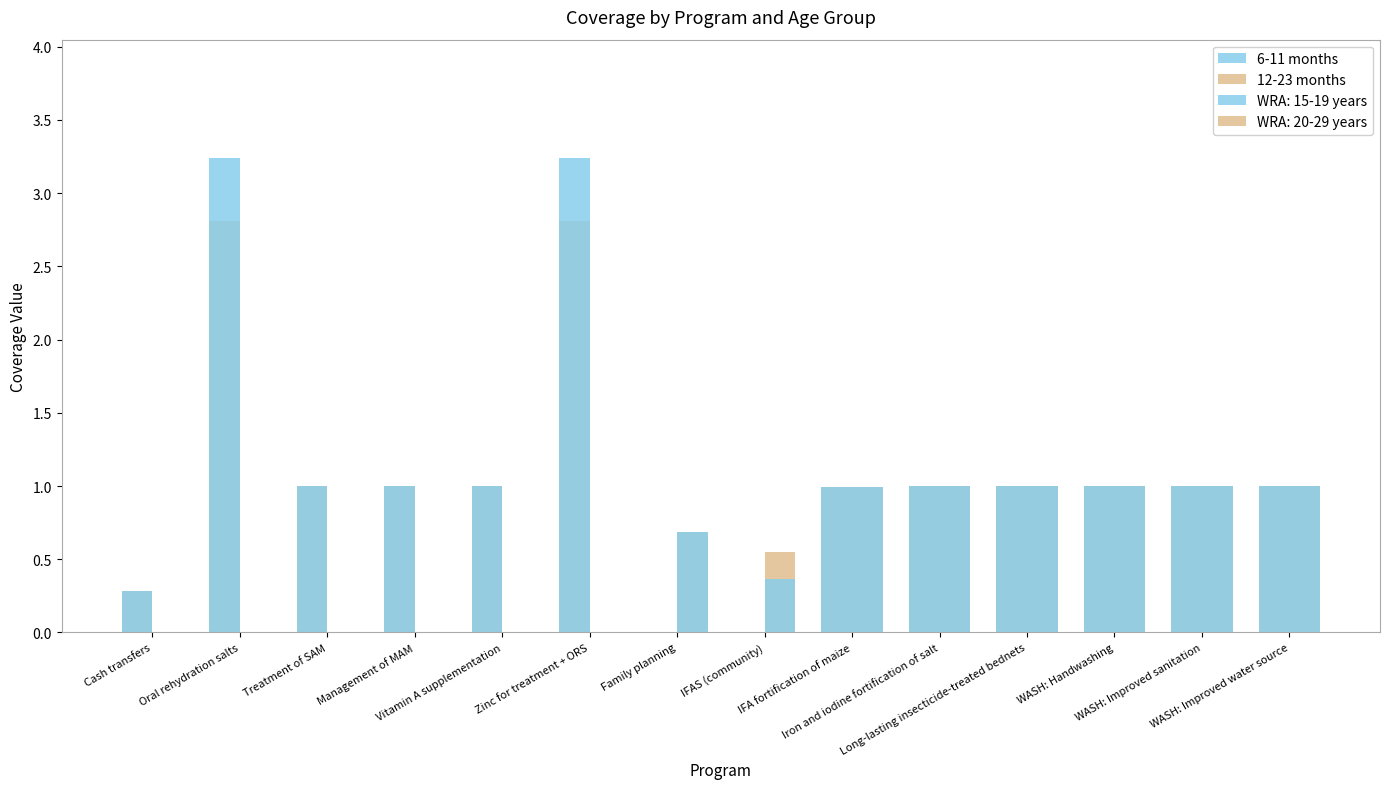

Rank the categories by 6-11 months value from lowest to highest.

Family planning, IFAS (community), Cash transfers, IFA fortification of maize, Treatment of SAM, Management of MAM, Vitamin A supplementation, Iron and iodine fortification of salt, Long-lasting insecticide-treated bednets, WASH: Handwashing, WASH: Improved sanitation, WASH: Improved water source, Oral rehydration salts, Zinc for treatment + ORS